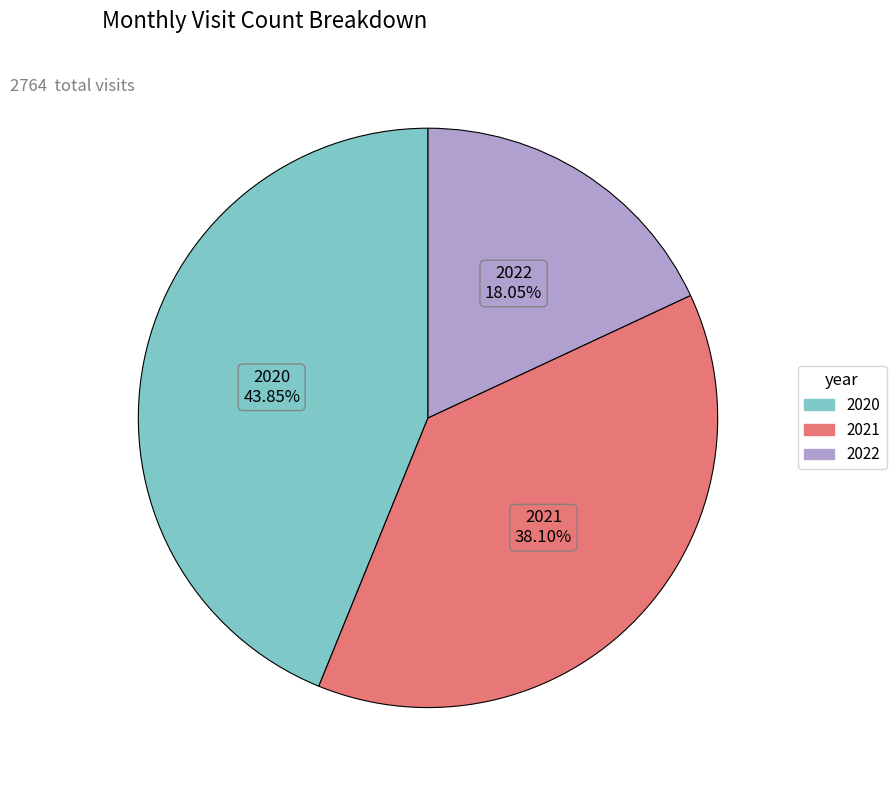

Is there a majority slice in this chart?

No